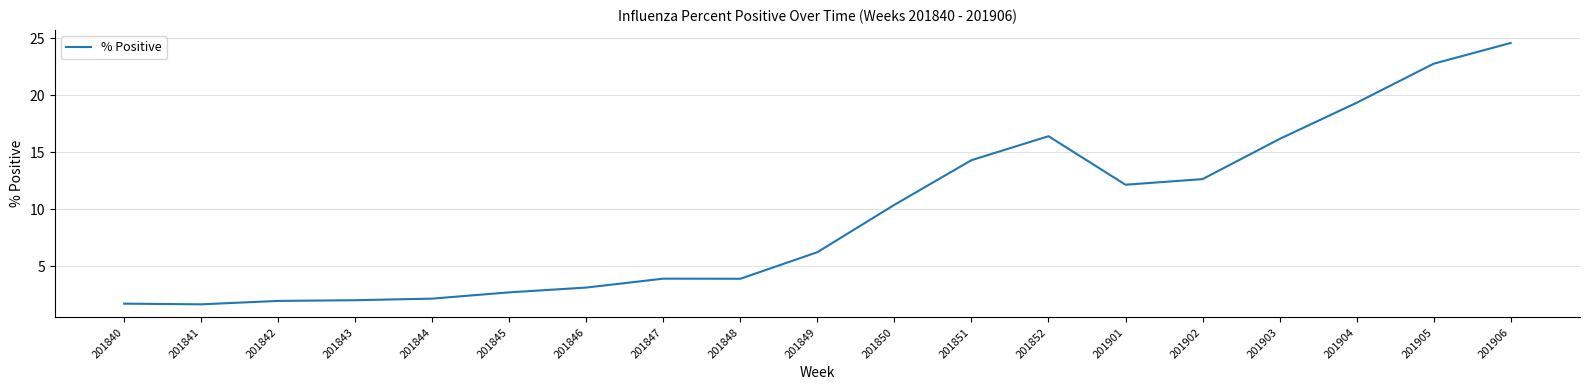

What is the difference between the maximum and minimum values?

22.9